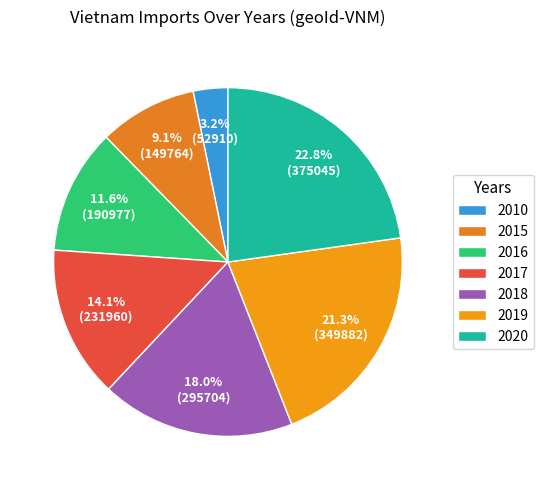

True or false: 2019 accounts for 21% of the total.

True